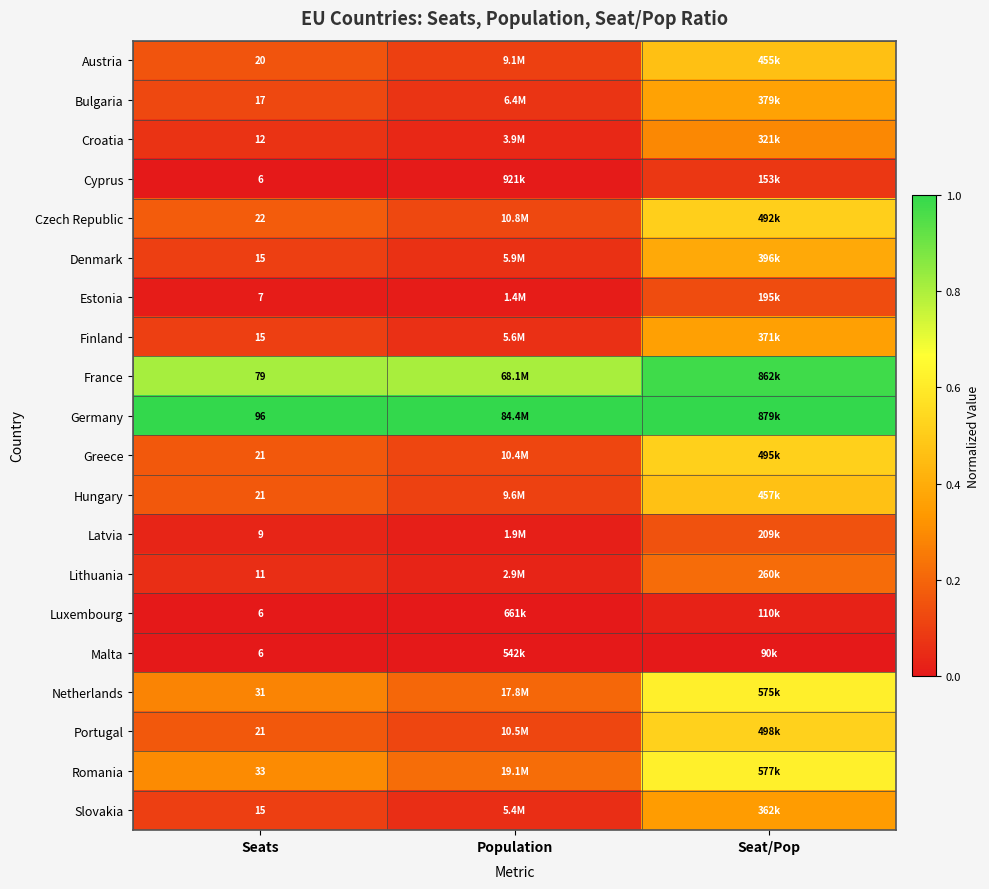

Where is Hungary nearest to the value 0?

Population